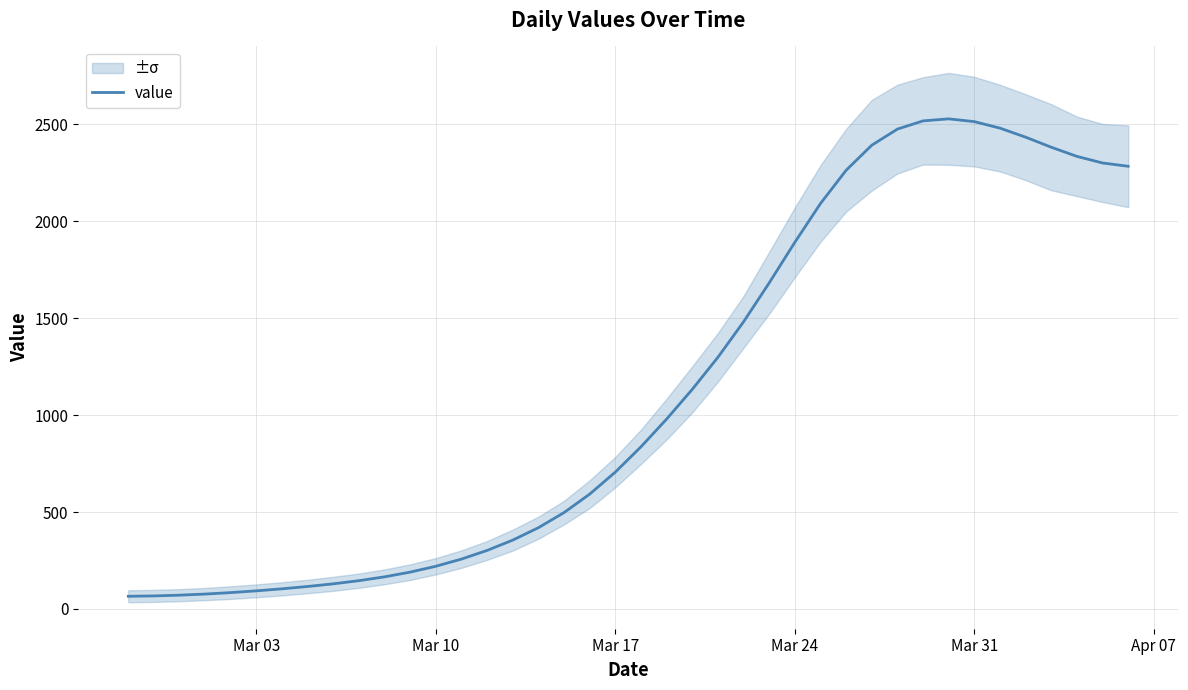

What is the difference between the second highest and minimum values?

2453.4